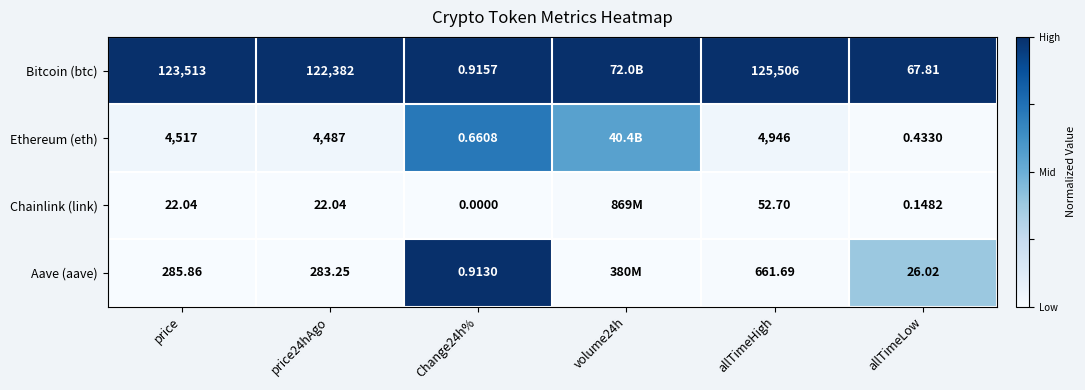

Is the value of Ethereum (eth) at price greater than the value of Aave (aave) at price24hAgo?

Yes